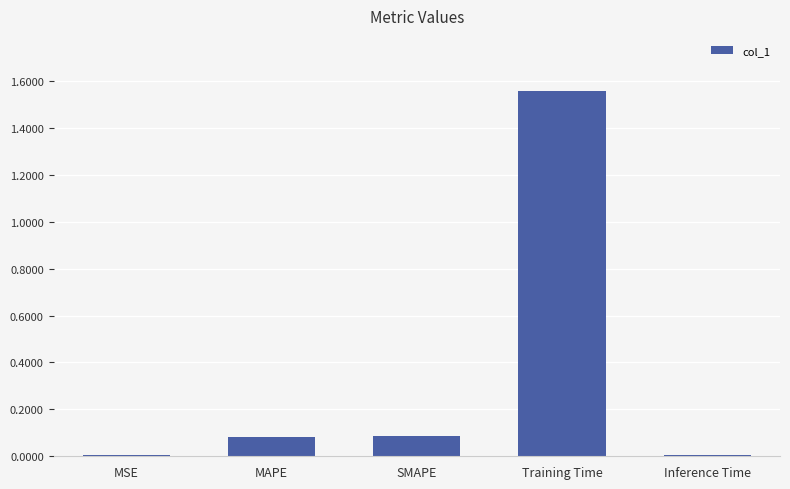

True or false: the data shows 0.1 at MAPE.

True